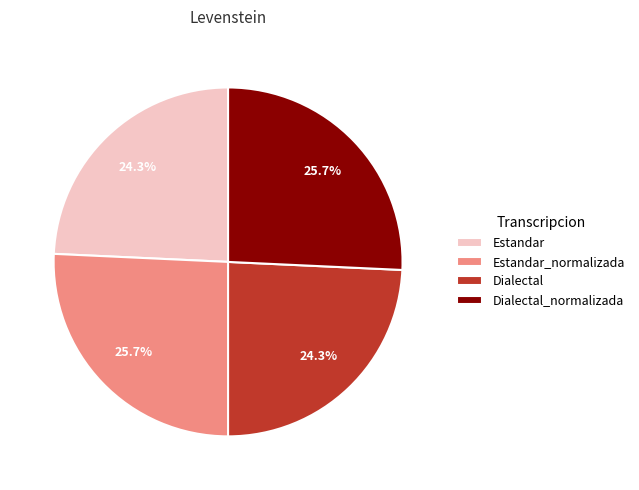

What percentage is NOT represented by Dialectal?

75.7%